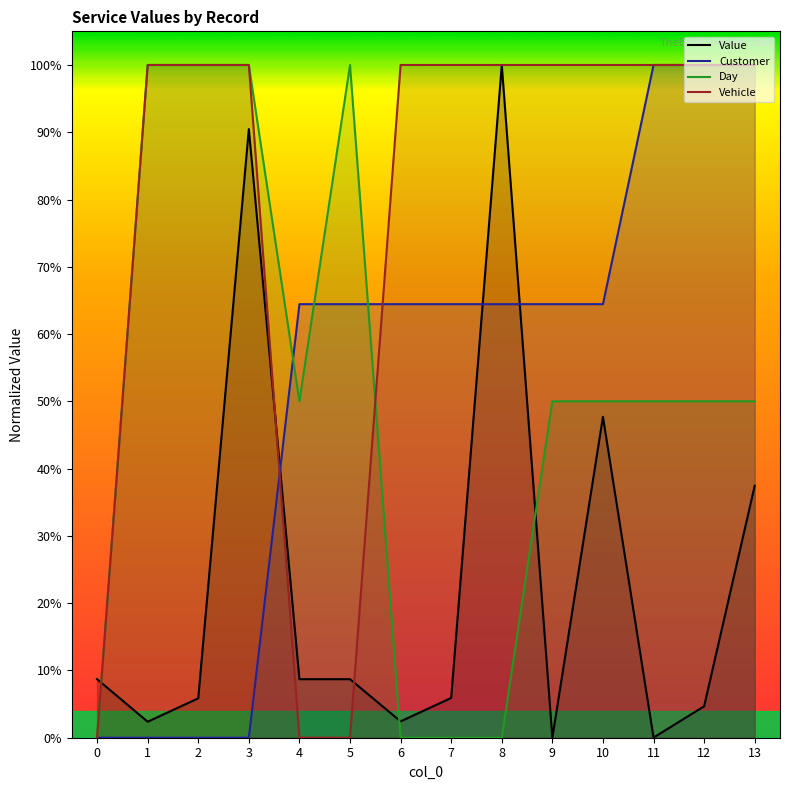

How many distinct data groups are displayed?

4